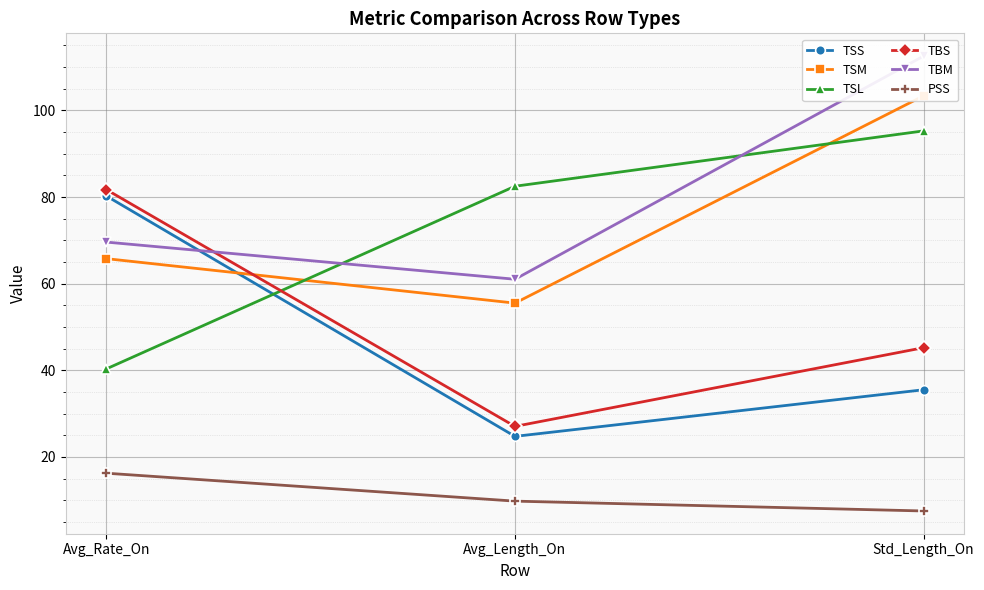

What is the minimum value shown in the chart?

7.5